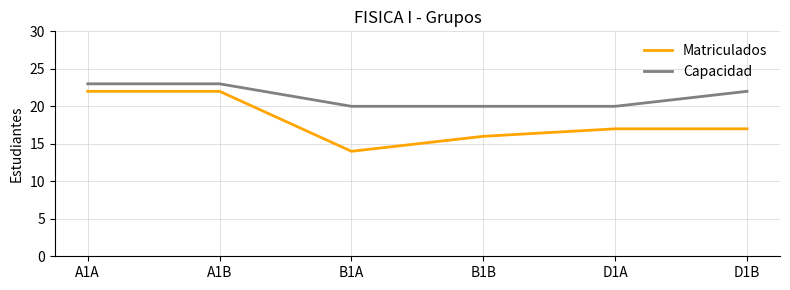

Count the number of categories in the chart.

6